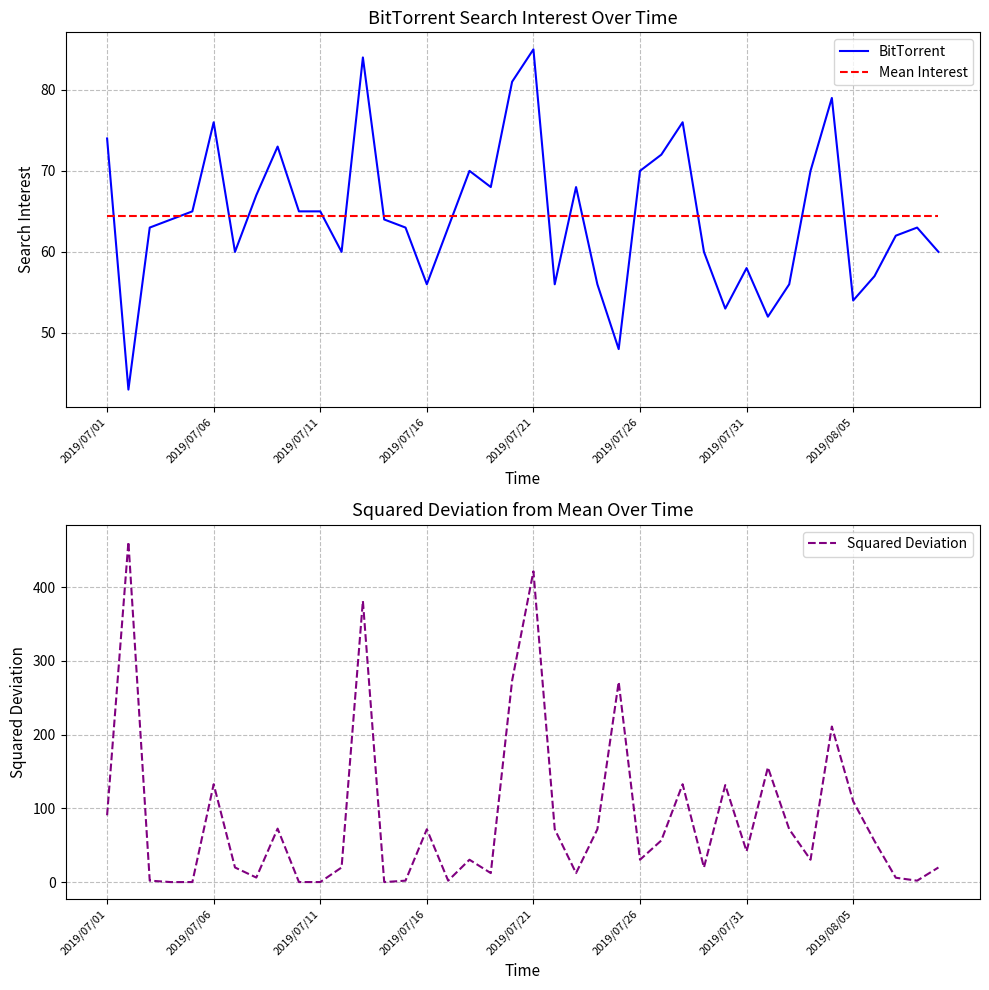

After their last crossing, which series has the higher values: Mean Interest or BitTorrent?

Mean Interest